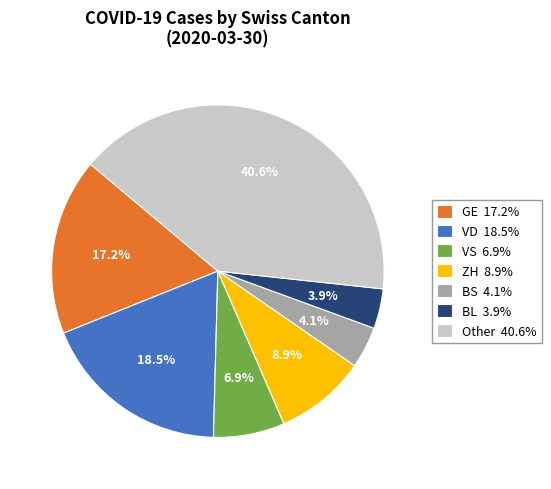

Count the number of slices in the pie.

7